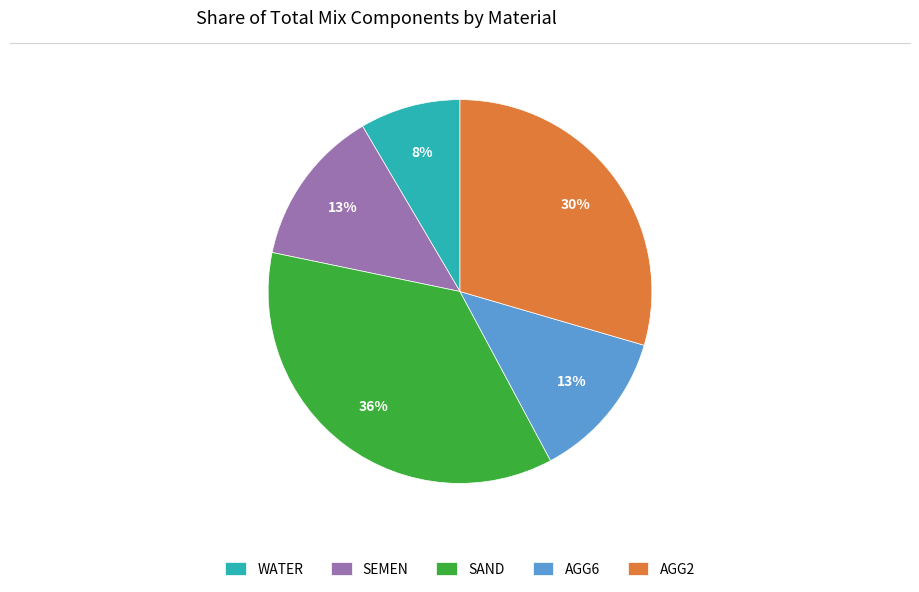

Does AGG6 account for over 50% of the chart?

No